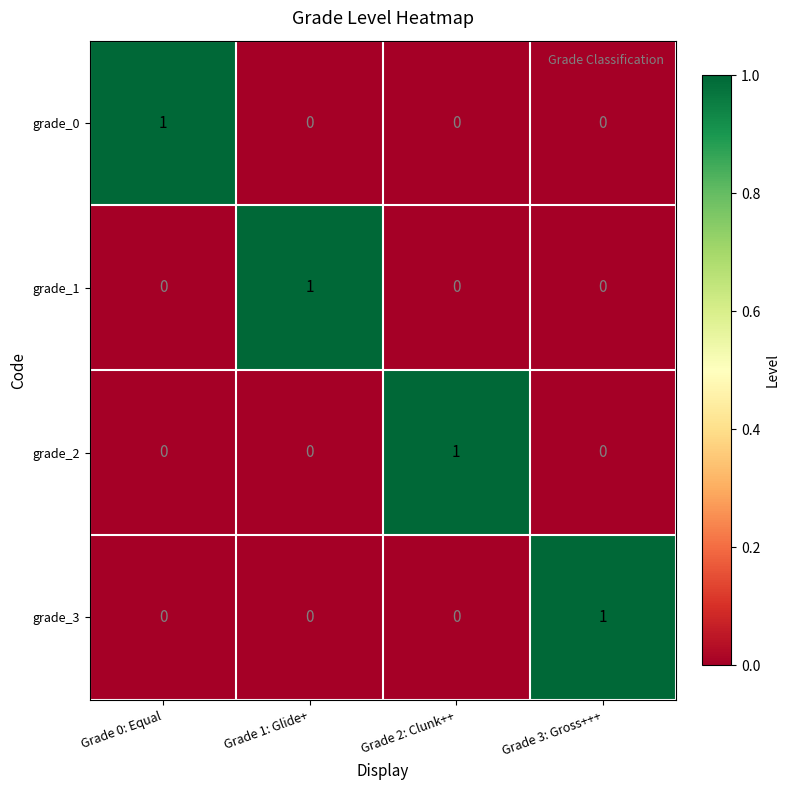

What is the maximum value shown in the chart?

1